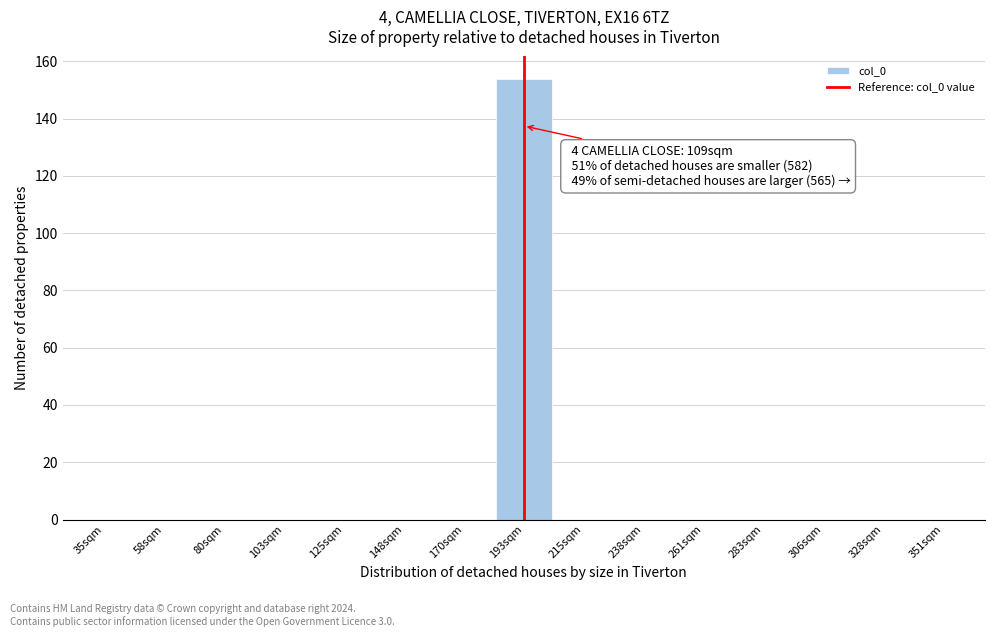

Reading left to right, list all the values displayed in this chart.

35sqm=0	58sqm=0	80sqm=0	103sqm=0	125sqm=0	148sqm=0	170sqm=0	193sqm=154	215sqm=0	238sqm=0	261sqm=0	283sqm=0	306sqm=0	328sqm=0	351sqm=0